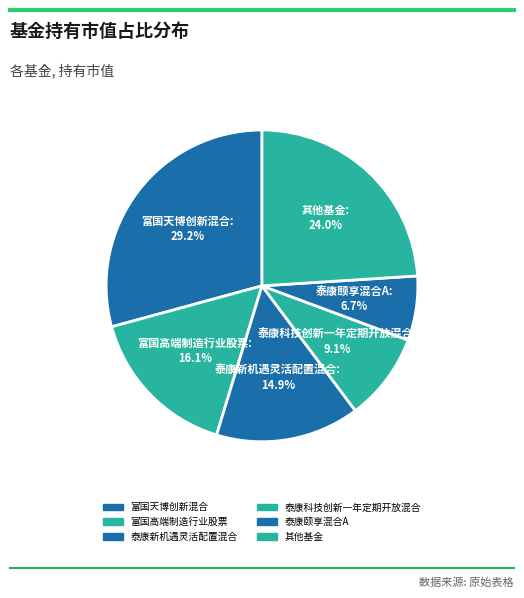

Count the number of slices in the pie.

6